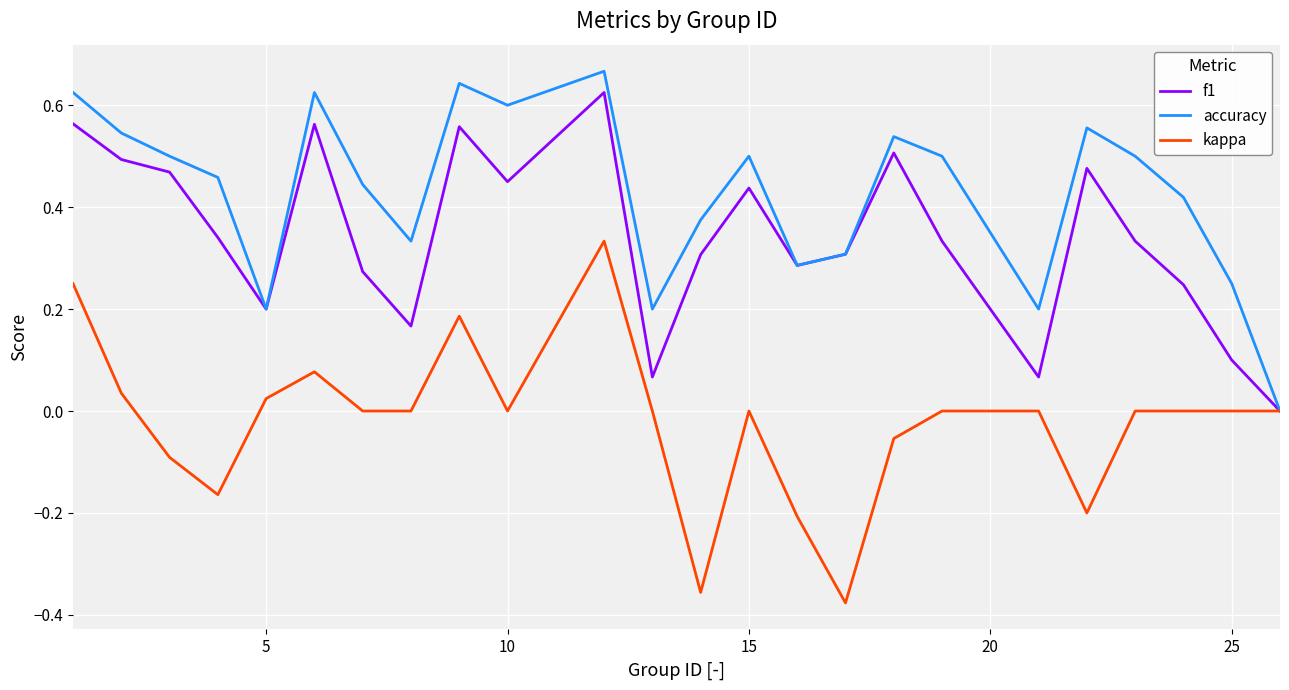

List the series in order of their overall mean, highest first.

accuracy, f1, kappa